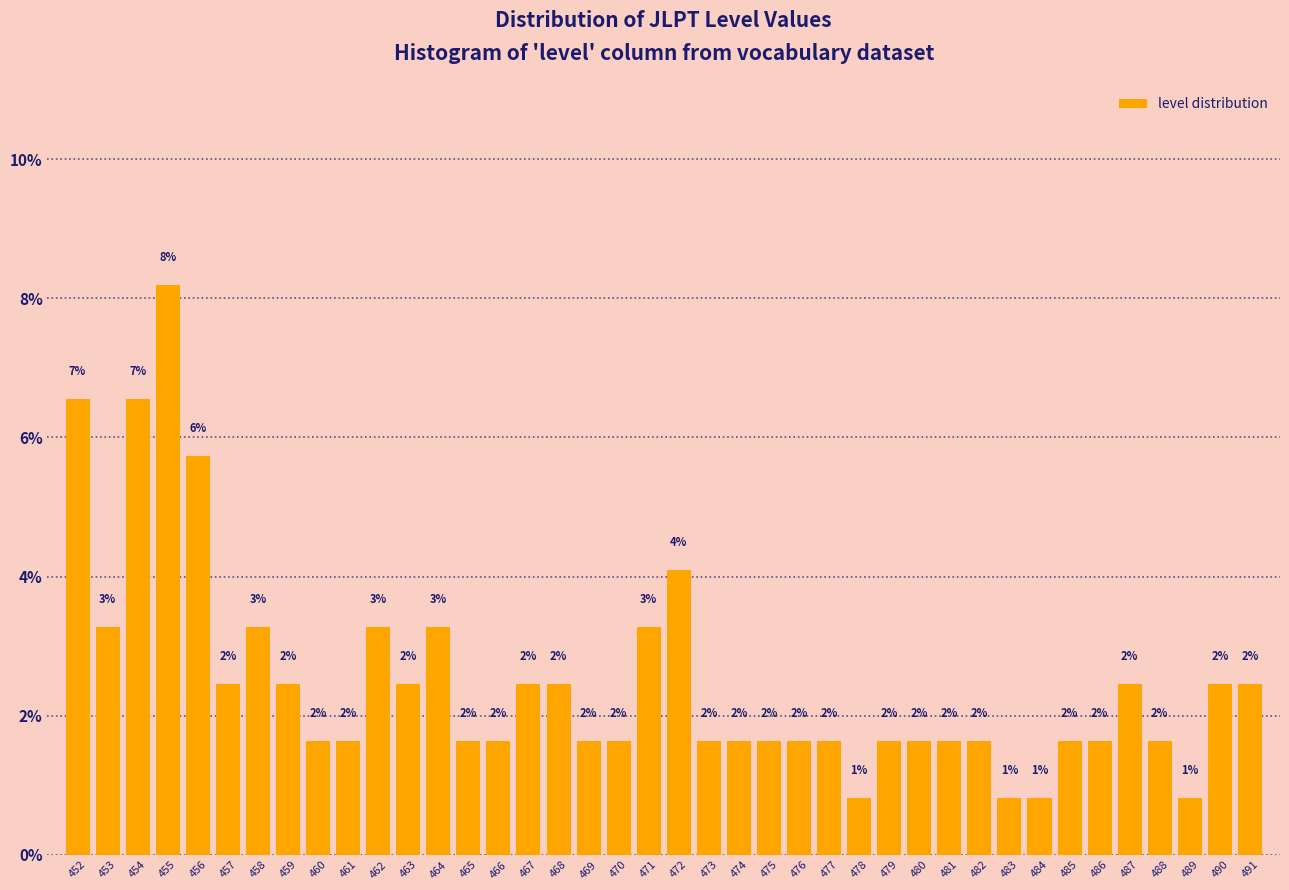

How many bars are there in total?

40